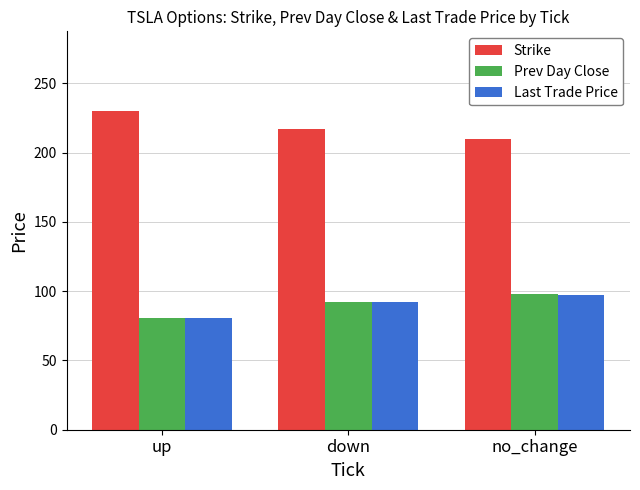

Rank the categories by Strike value from lowest to highest.

no_change, down, up